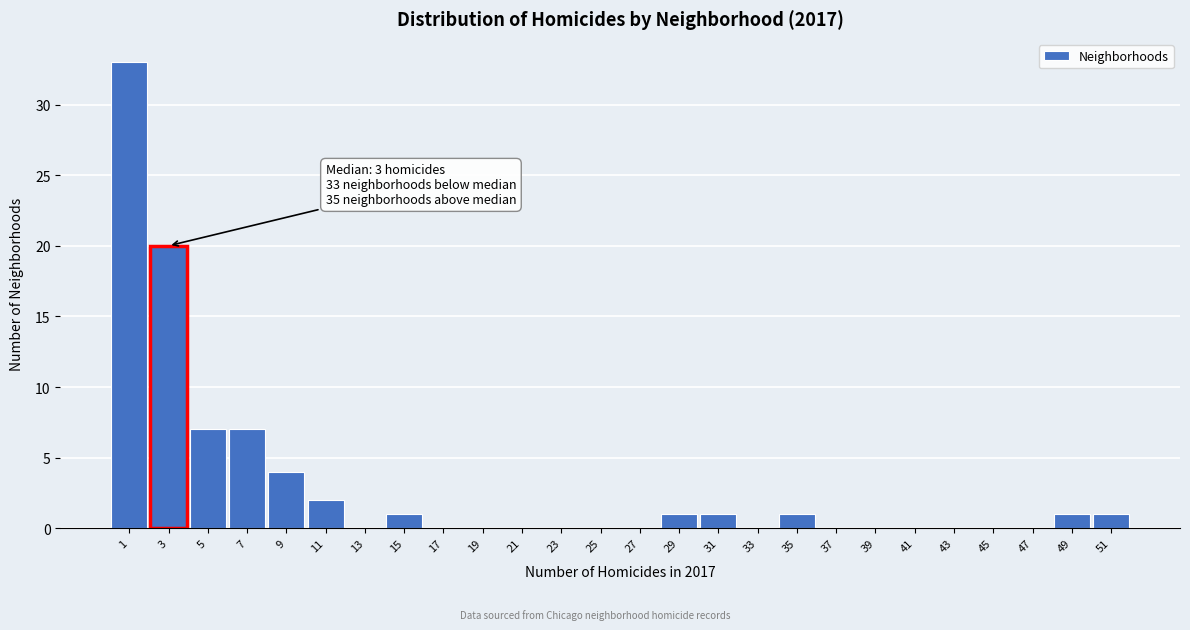

Which range on the x-axis has the tallest bar?

0.5 to 2.5